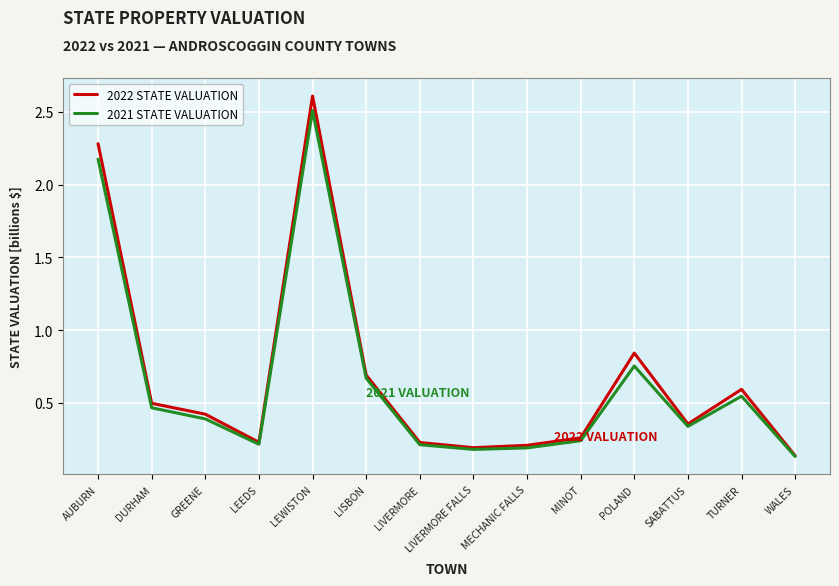

What is the average value of the 2021 STATE VALUATION series?

0.6